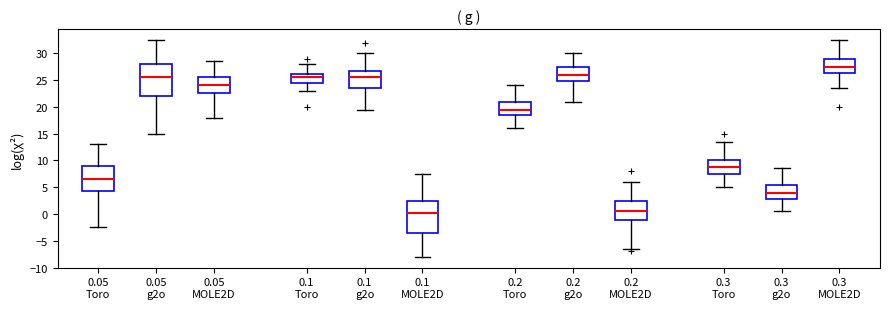

Reading left to right, read every box against the y-axis: the position of its median line, the range the box covers, and the ends of its whiskers. The values are not printed on the chart, so give them approximately, as read against the axis.

0.05 Toro: median 6.5, box 4.5 to 9.0, whiskers -2.5 to 13.0
0.05 g2o: median 25.5, box 22.0 to 28.0, whiskers 15.0 to 32.5
0.05 MOLE2D: median 24.0, box 22.5 to 25.5, whiskers 18.0 to 28.5
0.1 Toro: median 25.5, box 24.5 to 26.0, whiskers 23.0 to 28.0
0.1 g2o: median 25.5, box 23.5 to 26.5, whiskers 19.5 to 30.0
0.1 MOLE2D: median 0.5, box -3.5 to 2.5, whiskers -8.0 to 7.5
0.2 Toro: median 19.5, box 18.5 to 21.0, whiskers 16.0 to 24.0
0.2 g2o: median 26.0, box 25.0 to 27.5, whiskers 21.0 to 30.0
0.2 MOLE2D: median 0.5, box -1.0 to 2.5, whiskers -6.5 to 6.0
0.3 Toro: median 9.0, box 7.5 to 10.0, whiskers 5.0 to 13.5
0.3 g2o: median 4.0, box 3.0 to 5.5, whiskers 0.5 to 8.5
0.3 MOLE2D: median 27.5, box 26.5 to 29.0, whiskers 23.5 to 32.5